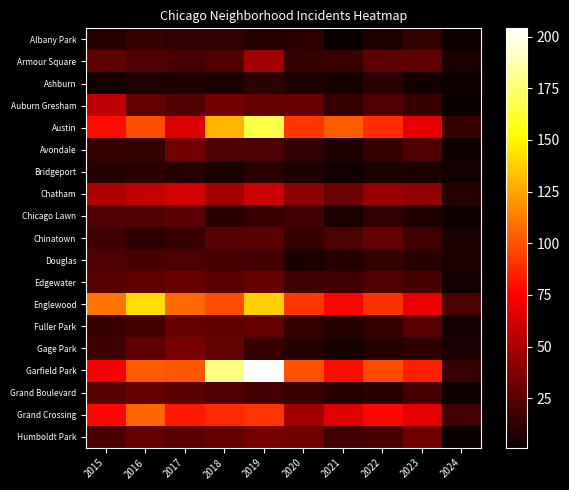

Reading left to right, list all the values displayed in this chart.

Albany Park: 2015=10	2016=15	2017=13	2018=13	2019=10	2020=12	2021=1	2022=8	2023=14	2024=3
Armour Square: 2015=27	2016=22	2017=20	2018=23	2019=47	2020=15	2021=16	2022=27	2023=27	2024=7
Ashburn: 2015=4	2016=7	2017=8	2018=6	2019=11	2020=8	2021=5	2022=11	2023=4	2024=3
Auburn Gresham: 2015=56	2016=28	2017=23	2018=33	2019=29	2020=30	2021=15	2022=23	2023=16	2024=1
Austin: 2015=78	2016=99	2017=65	2018=130	2019=167	2020=92	2021=104	2022=89	2023=68	2024=16
Avondale: 2015=15	2016=14	2017=33	2018=21	2019=21	2020=13	2021=8	2022=15	2023=22	2024=3
Bridgeport: 2015=9	2016=11	2017=9	2018=5	2019=10	2020=8	2021=4	2022=7	2023=6	2024=4
Chatham: 2015=51	2016=57	2017=62	2018=48	2019=60	2020=40	2021=31	2022=44	2023=42	2024=10
Chicago Lawn: 2015=23	2016=23	2017=25	2018=11	2019=15	2020=17	2021=7	2022=13	2023=8	2024=3
Chinatown: 2015=17	2016=12	2017=15	2018=25	2019=26	2020=14	2021=21	2022=28	2023=18	2024=6
Douglas: 2015=22	2016=20	2017=21	2018=20	2019=19	2020=6	2021=10	2022=14	2023=11	2024=7
Edgewater: 2015=24	2016=27	2017=30	2018=25	2019=29	2020=18	2021=18	2022=23	2023=20	2024=4
Englewood: 2015=111	2016=142	2017=107	2018=98	2019=138	2020=92	2021=76	2022=90	2023=69	2024=21
Fuller Park: 2015=16	2016=19	2017=29	2018=27	2019=29	2020=14	2021=10	2022=15	2023=25	2024=4
Gage Park: 2015=17	2016=27	2017=35	2018=28	2019=15	2020=9	2021=5	2022=9	2023=12	2024=6
Garfield Park: 2015=73	2016=103	2017=101	2018=178	2019=204	2020=100	2021=79	2022=98	2023=85	2024=14
Grand Boulevard: 2015=24	2016=29	2017=25	2018=22	2019=19	2020=16	2021=10	2022=11	2023=19	2024=3
Grand Crossing: 2015=77	2016=106	2017=82	2018=88	2019=91	2020=47	2021=66	2022=77	2023=67	2024=19
Humboldt Park: 2015=20	2016=28	2017=25	2018=28	2019=34	2020=32	2021=18	2022=20	2023=32	2024=1